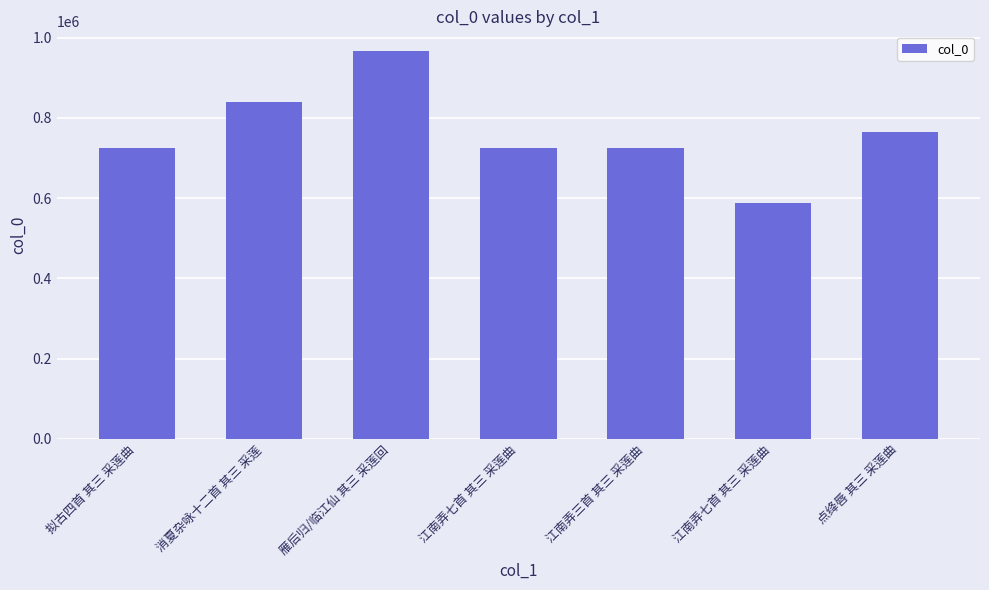

What is the change in value from 消夏杂咏十二首 其三 采莲 to 点绛唇 其三 采莲曲?

-75183